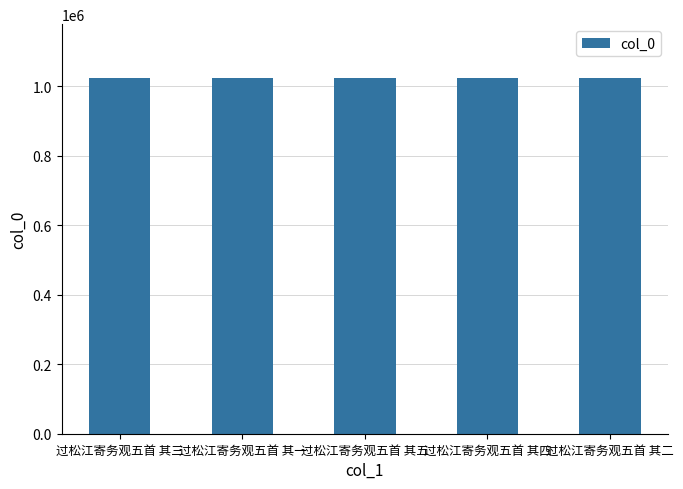

Does the chart contain stacked bars?

No